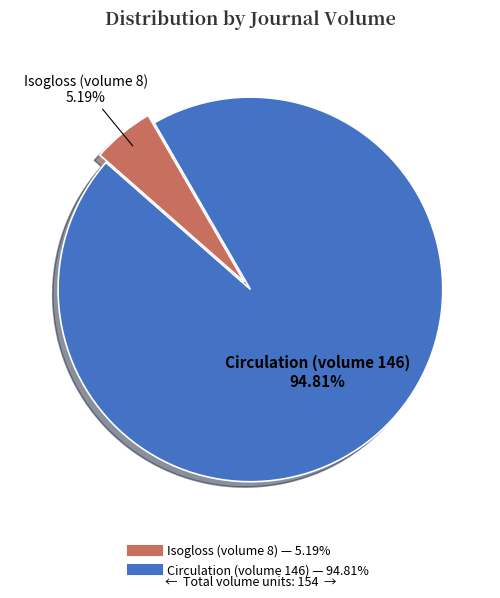

Which has a higher value, Isogloss (volume 8) or Circulation (volume 146)?

Circulation (volume 146)